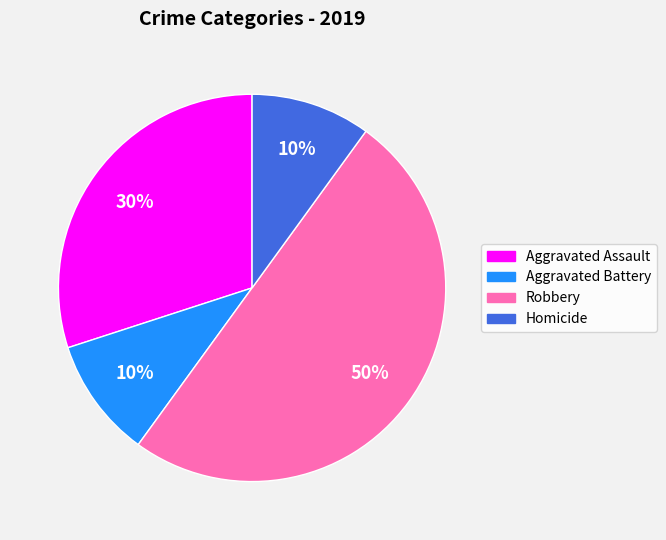

How many slices are in this pie chart?

4